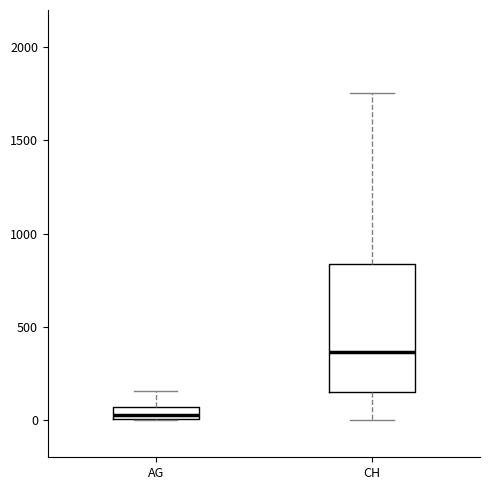

Which box is the tallest, from its lower edge to its upper edge?

CH